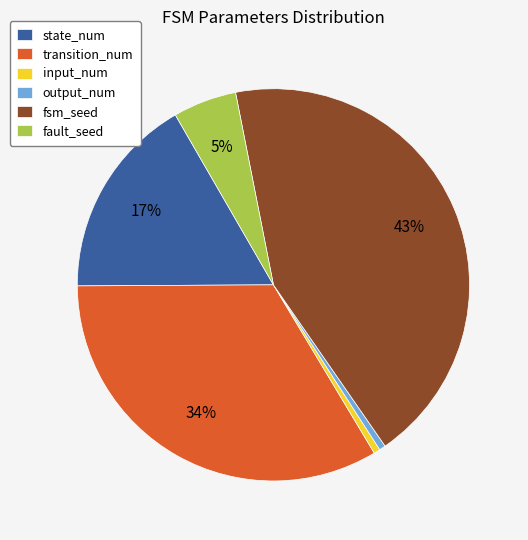

Which slice is the largest?

fsm_seed